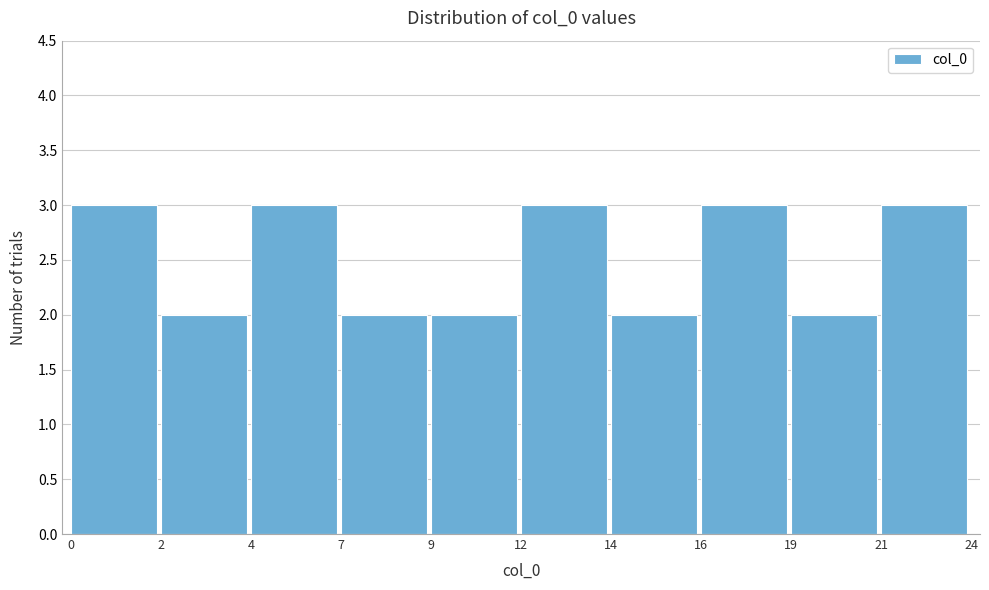

Reading left to right, transcribe all the data shown in this chart.

3	2	3	2	2	3	2	3	2	3